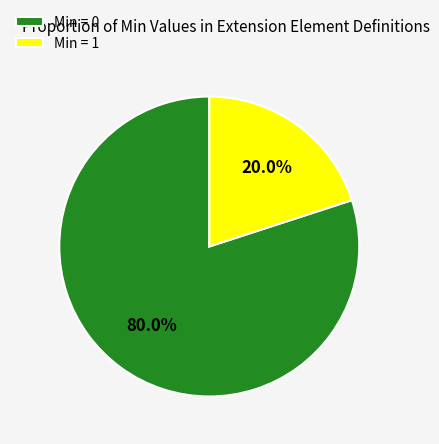

What is the ratio of the value at Min = 0 to the value at Min = 1?

4.0